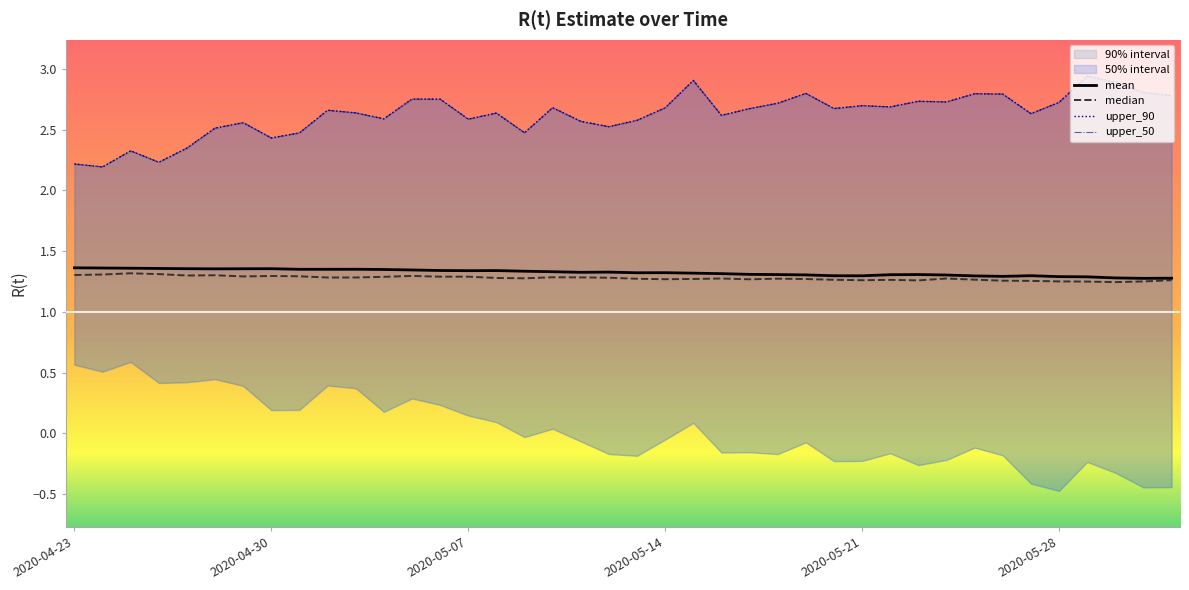

Does the chart have visible grid lines?

No